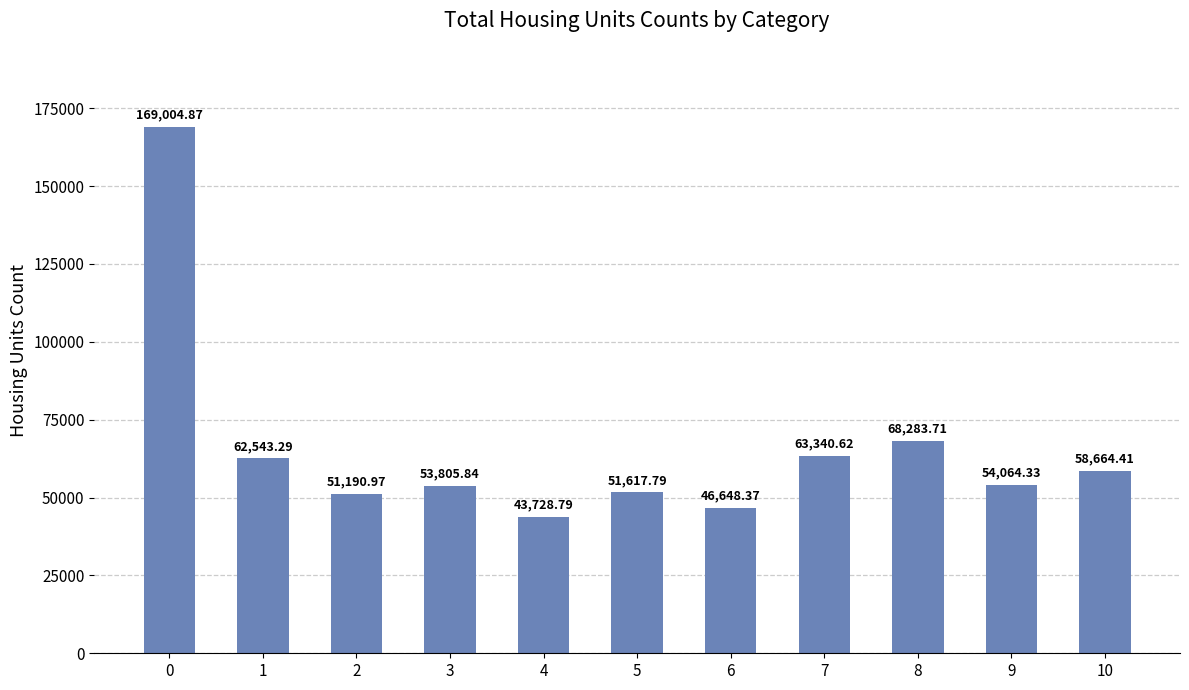

What is the maximum value shown in the chart?

169004.9